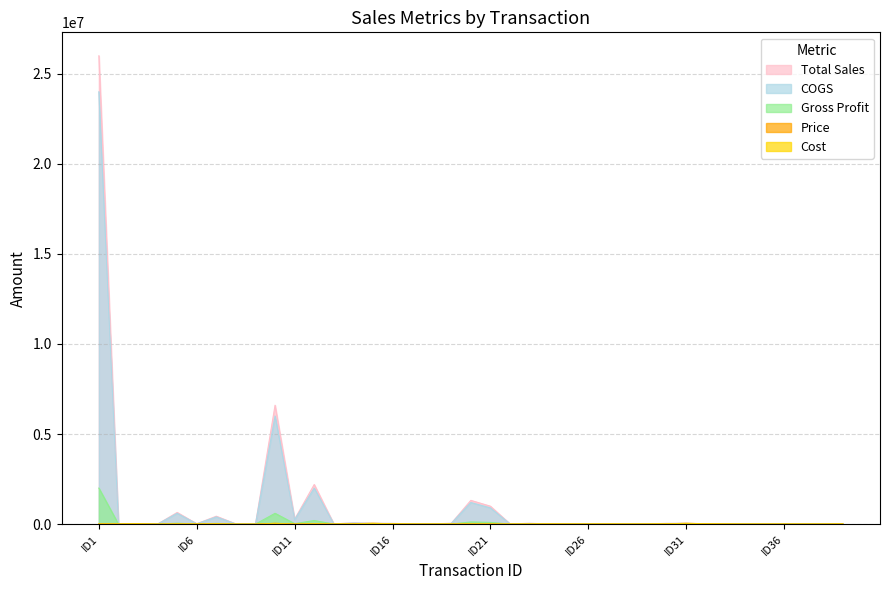

Which series has the widest spread of values?

Total Sales